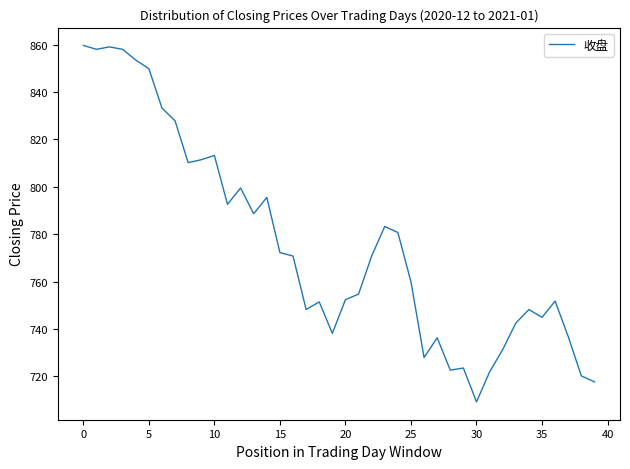

What is the difference between the maximum and minimum values?

150.4